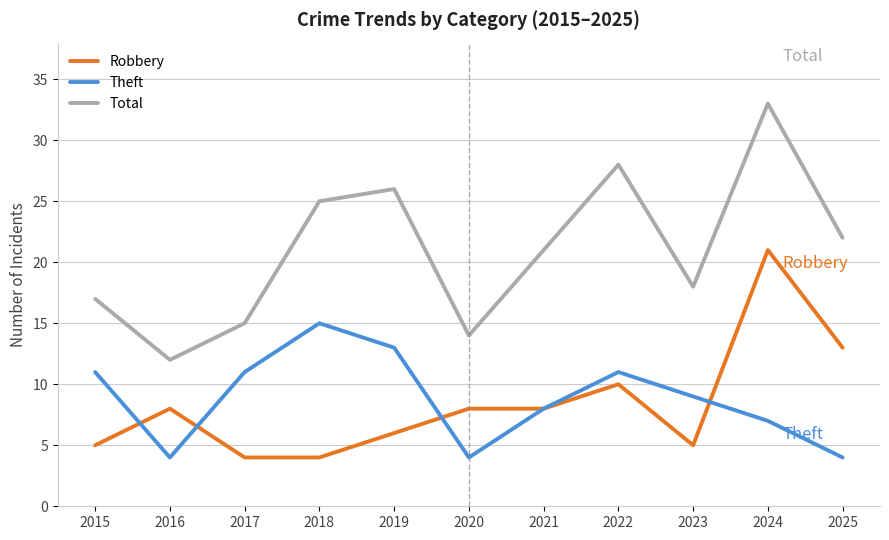

True or false: Theft and Total intersect in this chart.

False